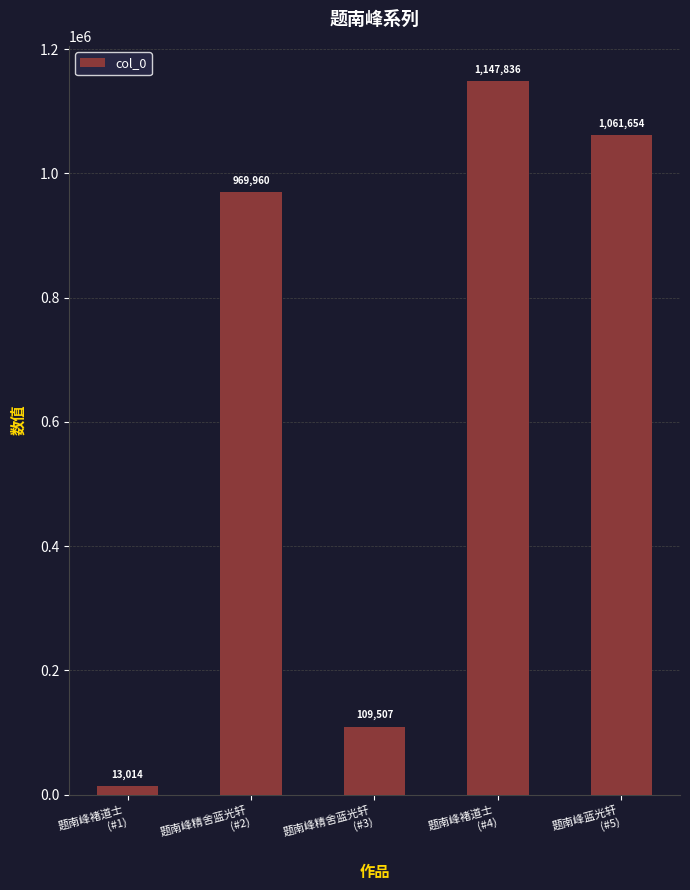

What is the greatest value displayed?

1147836